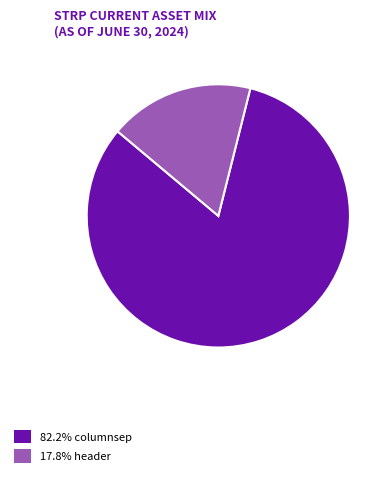

Approximately how many times larger is the value at 82.2% columnsep compared to 17.8% header?

4.6